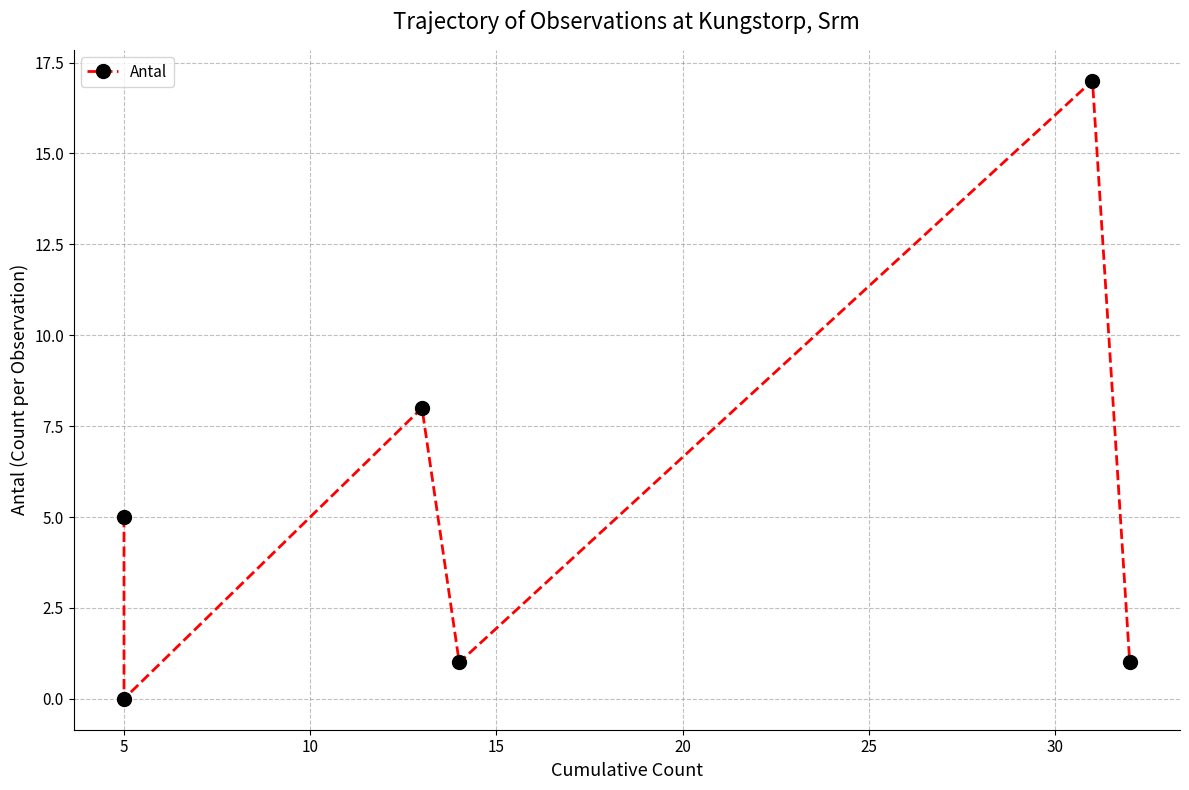

What is the difference between the maximum and minimum values?

17